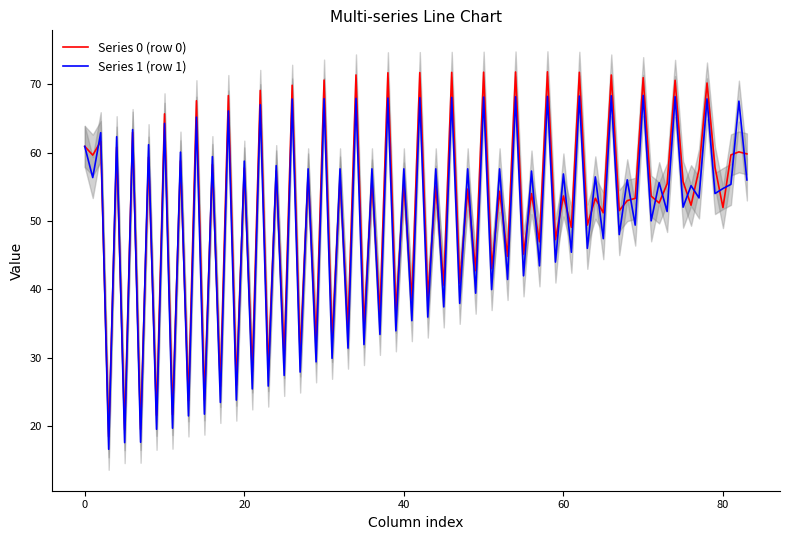

The Series 1 (row 1) series shows 54.8 at 80. True or false?

True